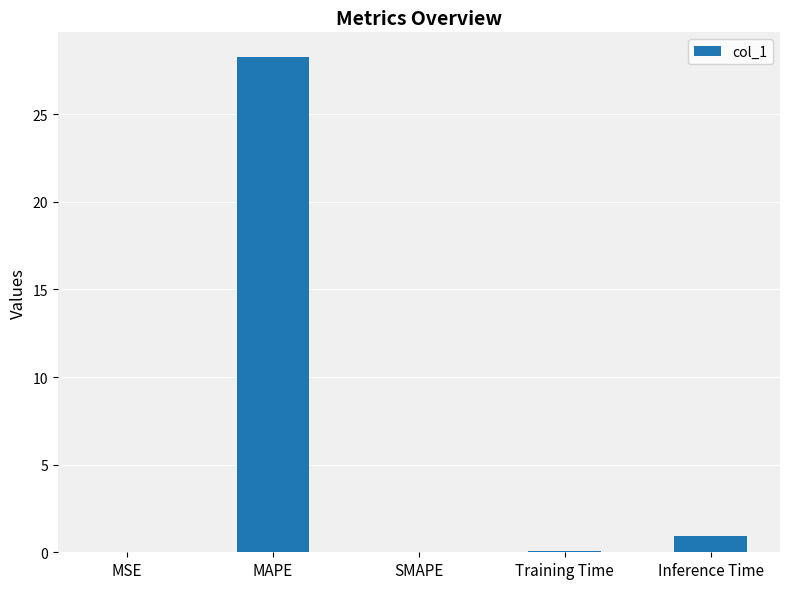

Which has a higher value, Inference Time or MSE?

Inference Time